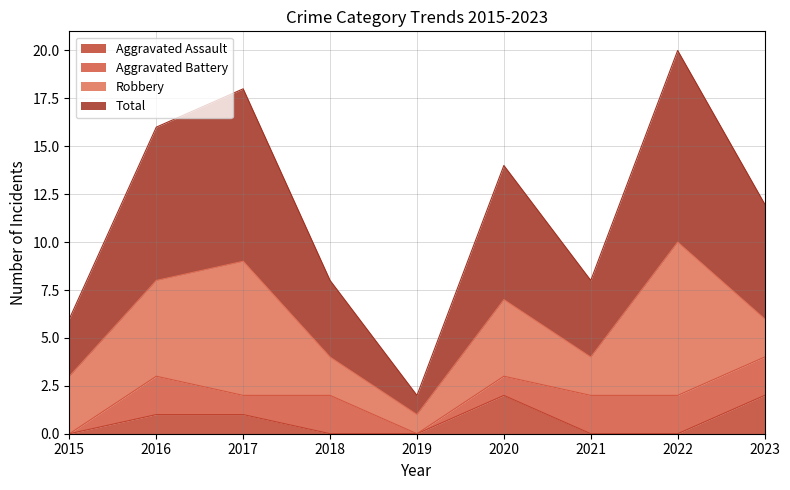

Does the chart display data point markers on the line(s)?

No